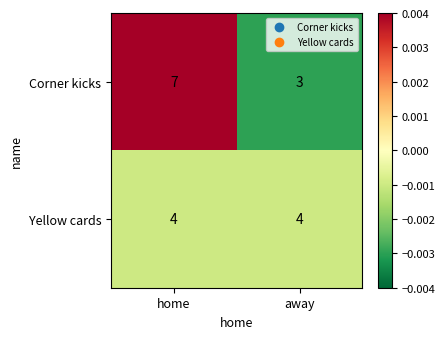

Is it true that Corner kicks equals 7 at home?

True